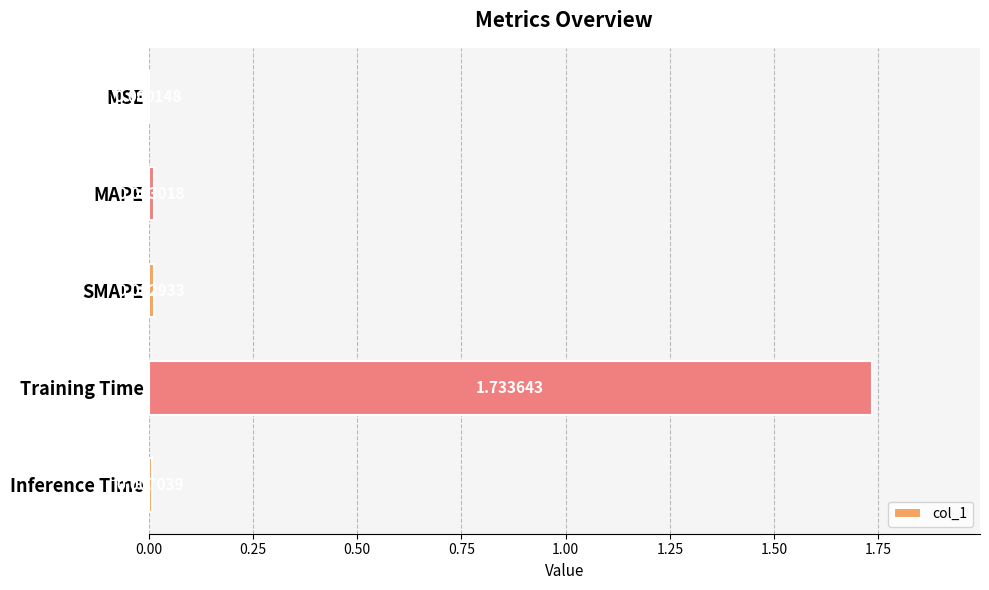

Between Inference Time and MSE, which is larger?

Inference Time